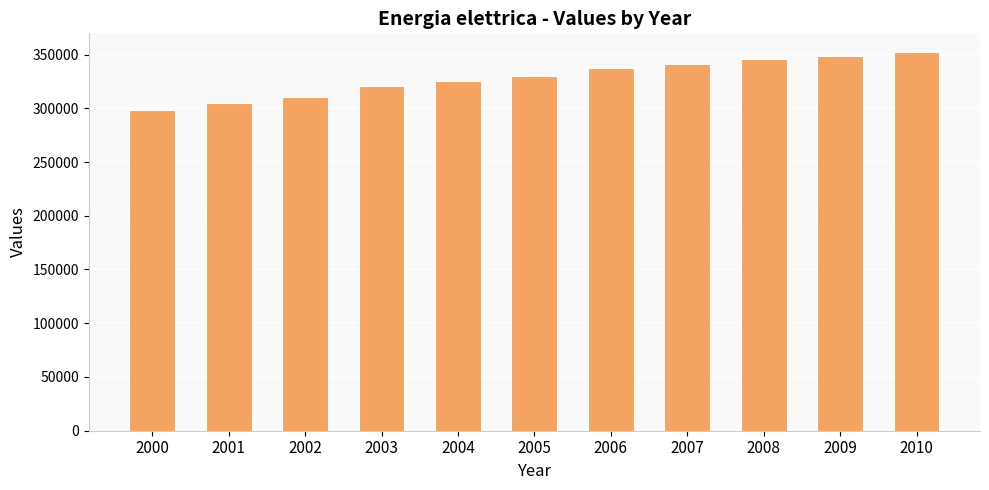

What is the value of the 9th bar from the left?

345600